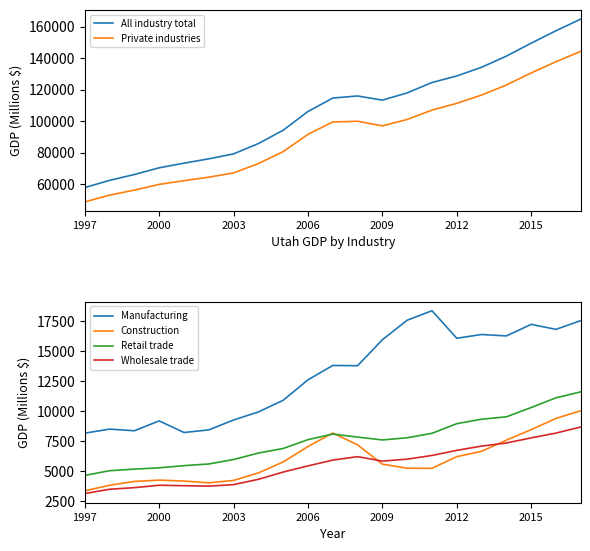

True or false: Manufacturing and Construction cross at least once.

False